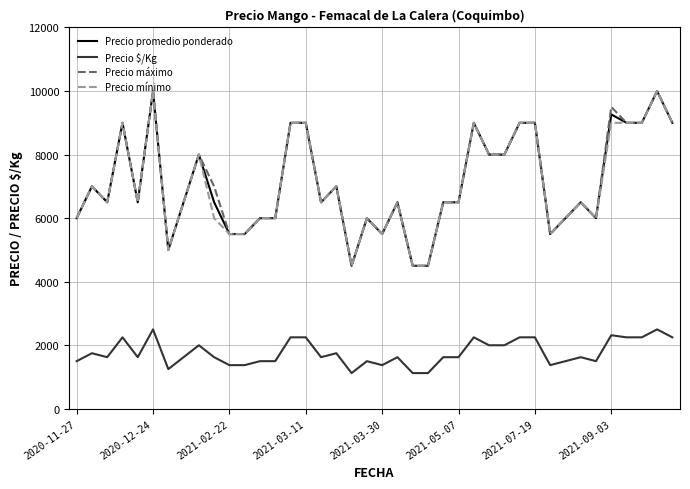

True or false: Precio $/Kg and Precio máximo cross at least once.

False